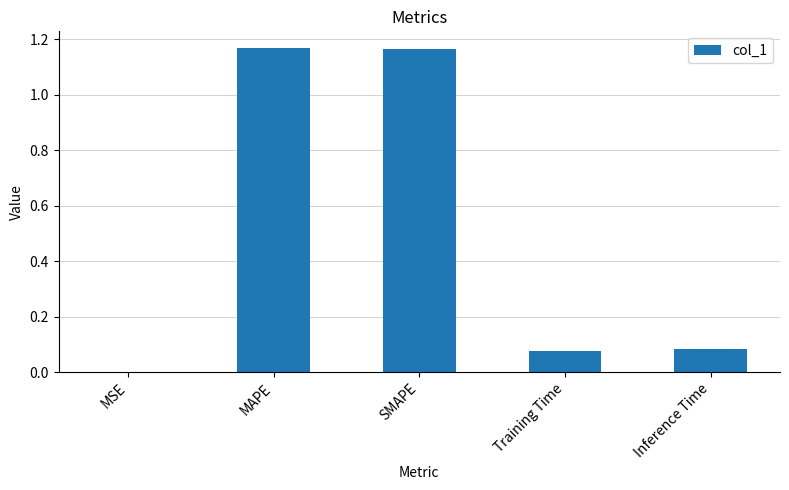

The value at MSE is 0.0. True or false?

True